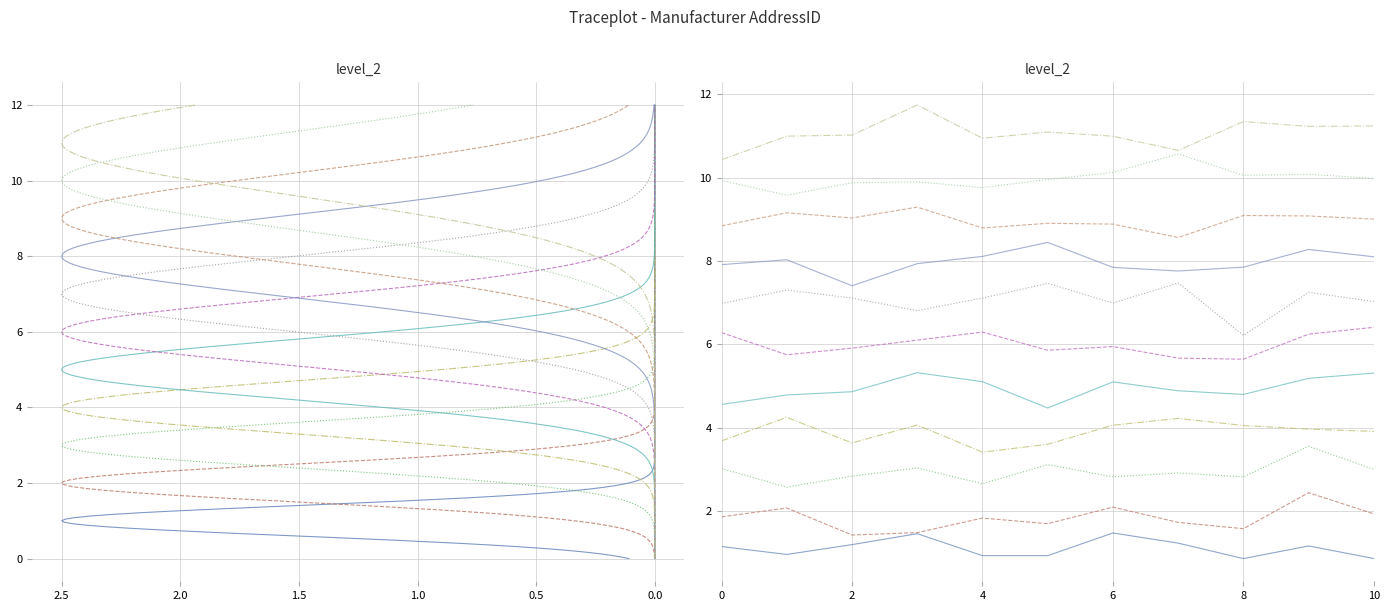

The chart shows a value of 1 at 2. True or false?

False